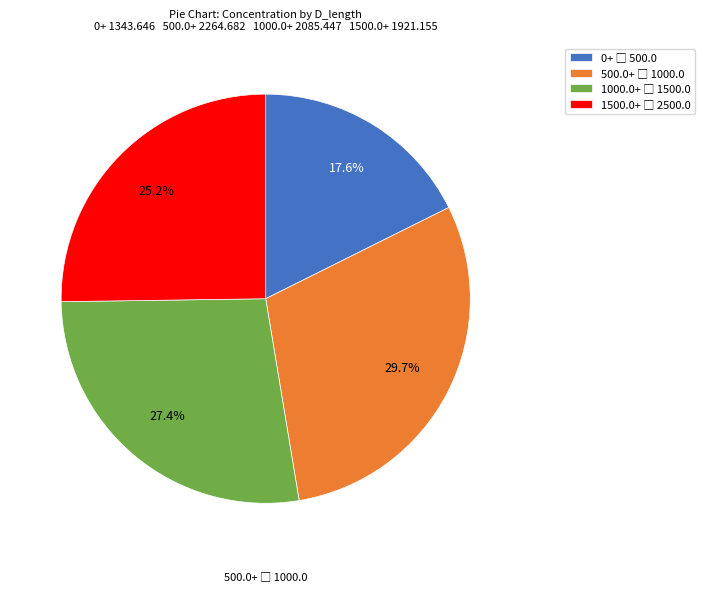

Does any single category account for the majority?

No